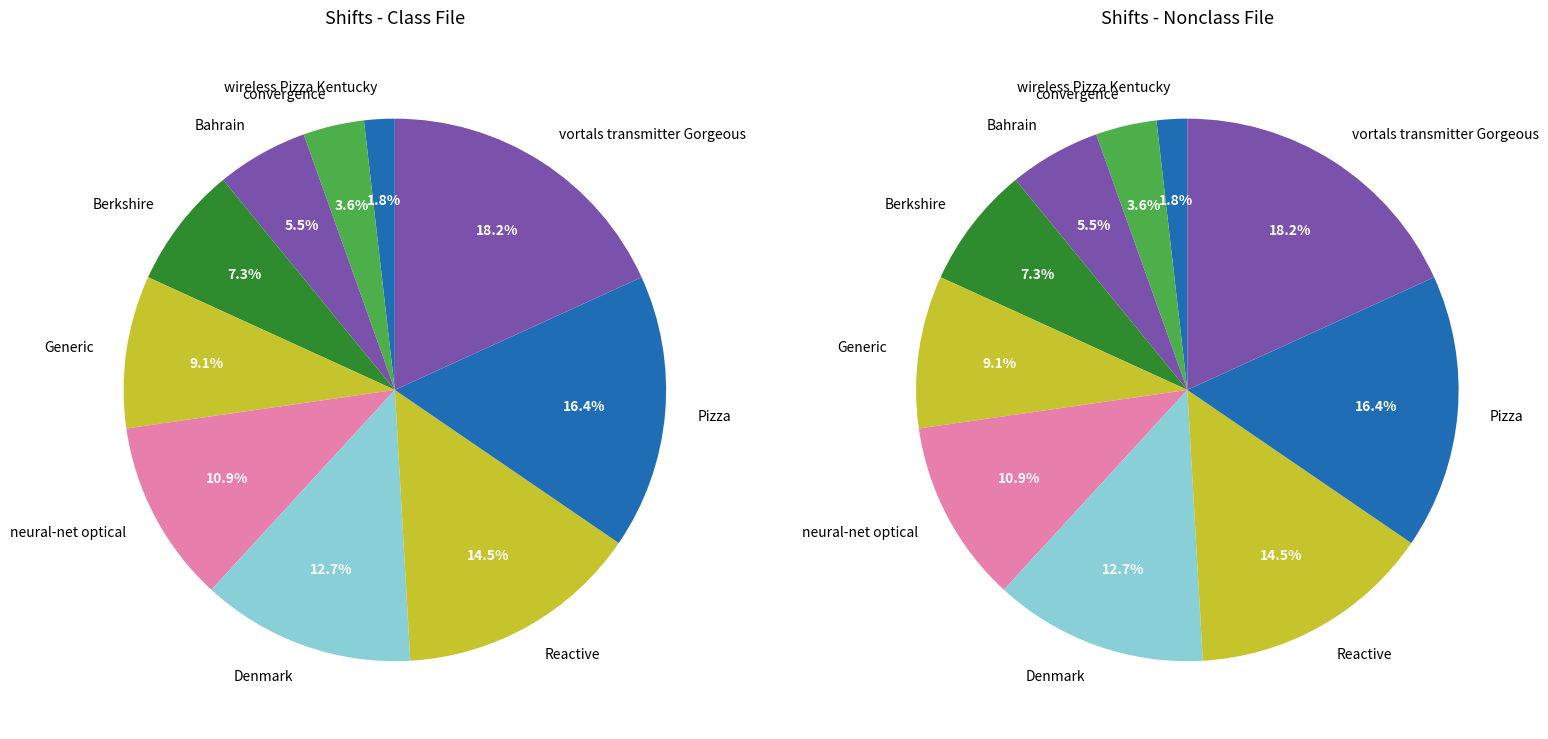

What is the change in value from Denmark to Reactive?

+1